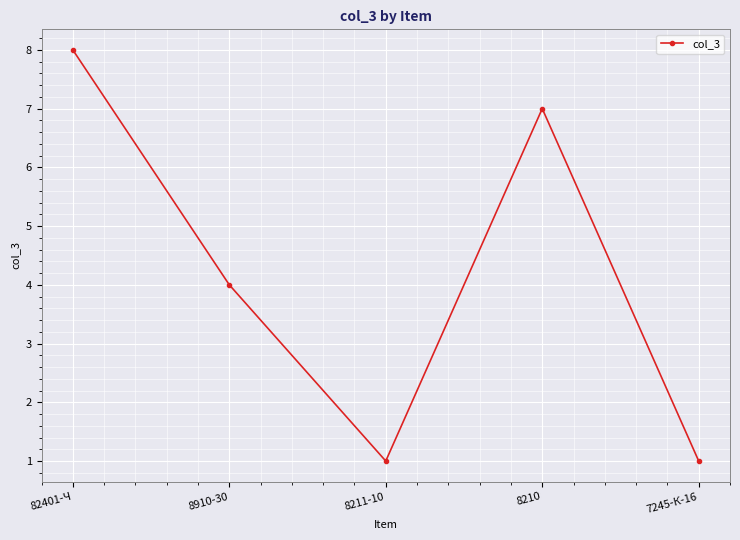

What is the average value?

4